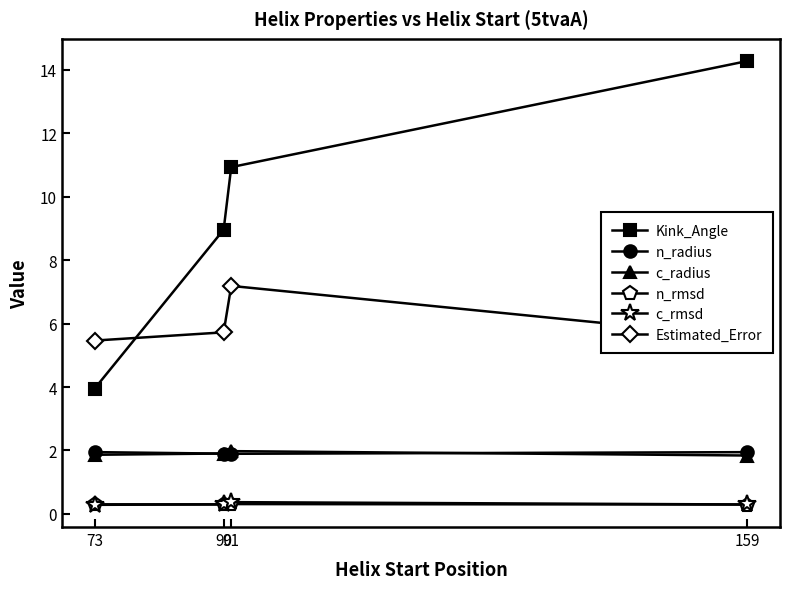

Which category has the lowest value in the Kink_Angle series?

73